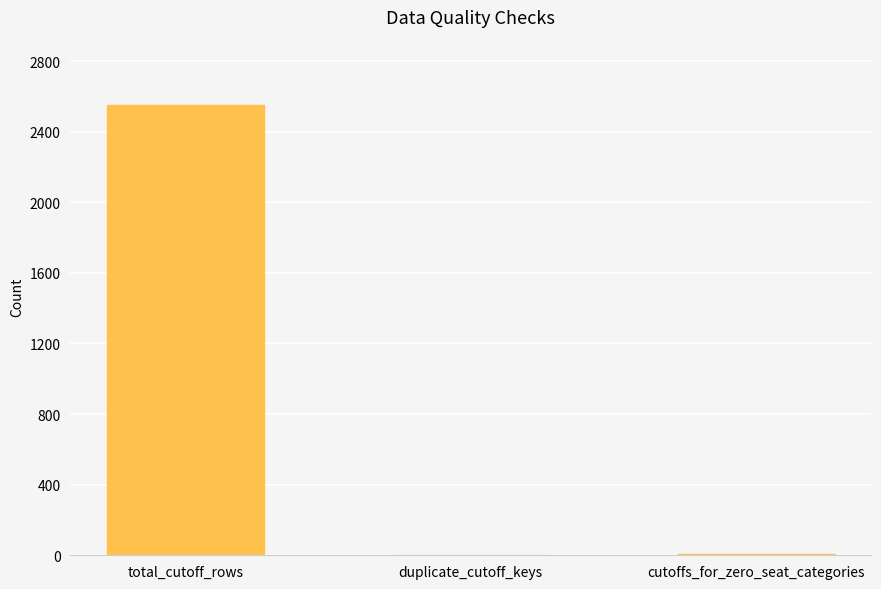

Count the number of categories in the chart.

3